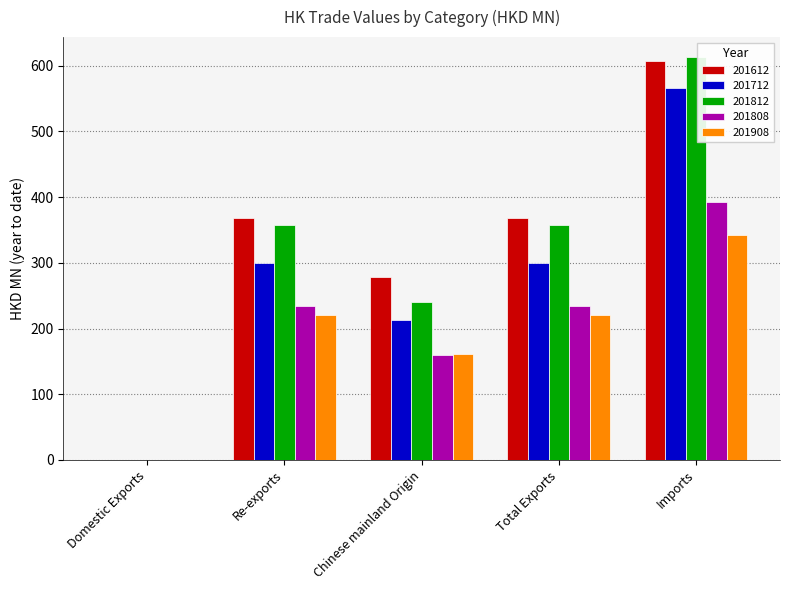

Is it true that 201808 equals 392.0 at Imports?

True